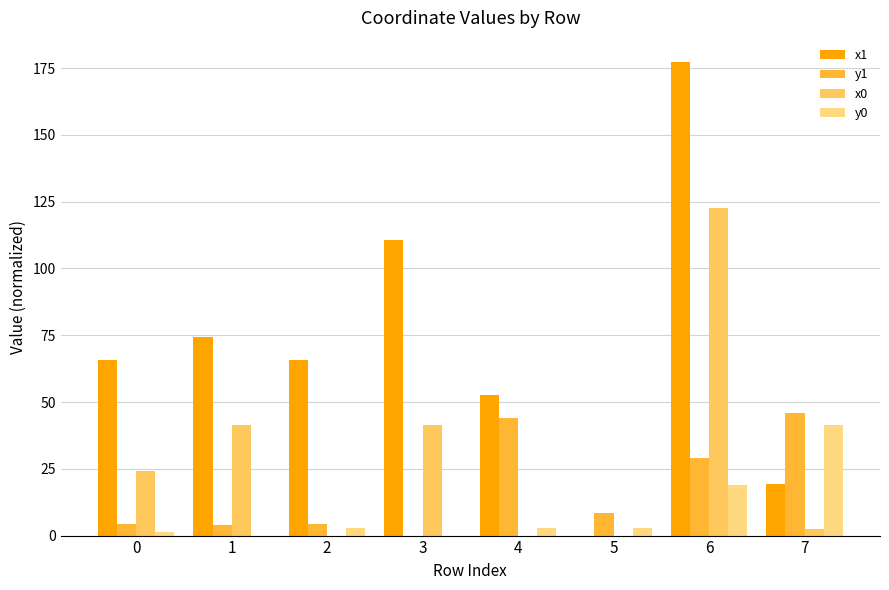

What value does the x1 series have at 1?

74.2